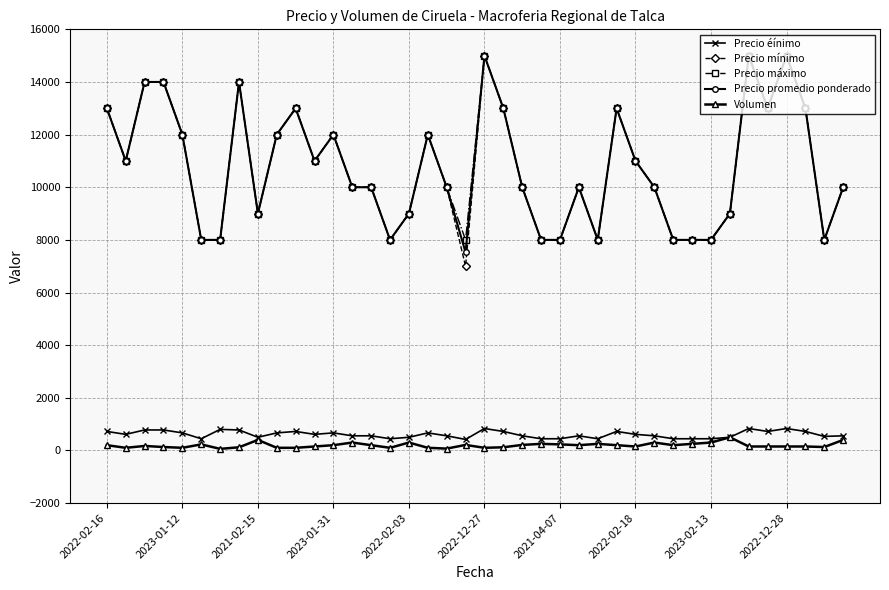

Which series has the widest spread of values?

Precio mínimo